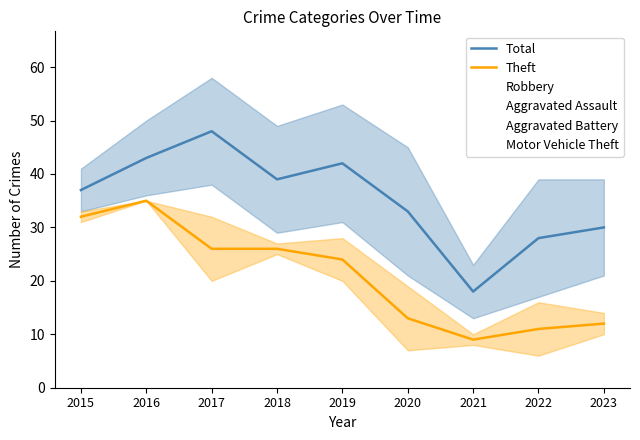

Where does the Robbery series first go above 10?

2019